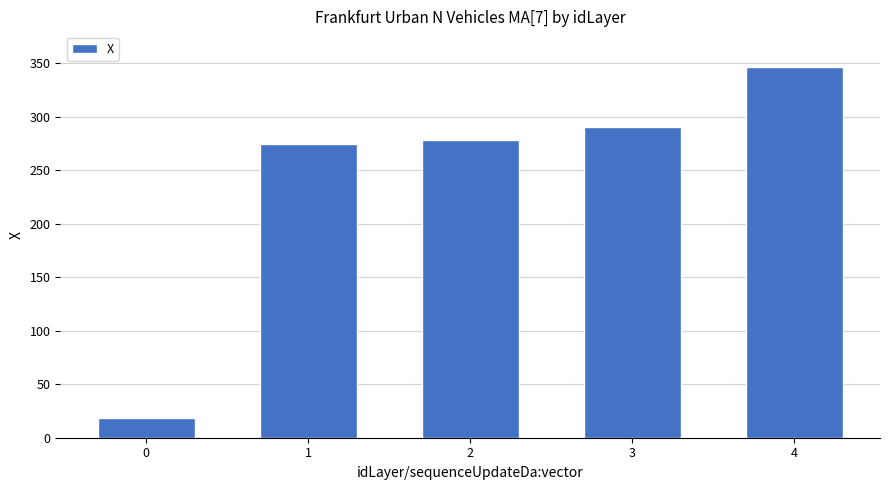

Which category has the highest value across all series?

4